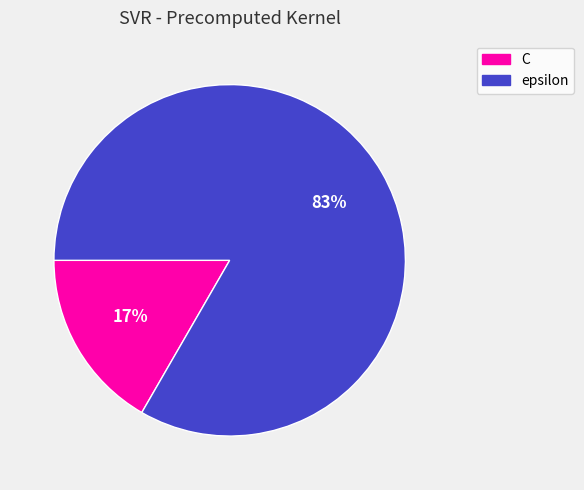

The epsilon slice represents 83% of the pie. True or false?

True